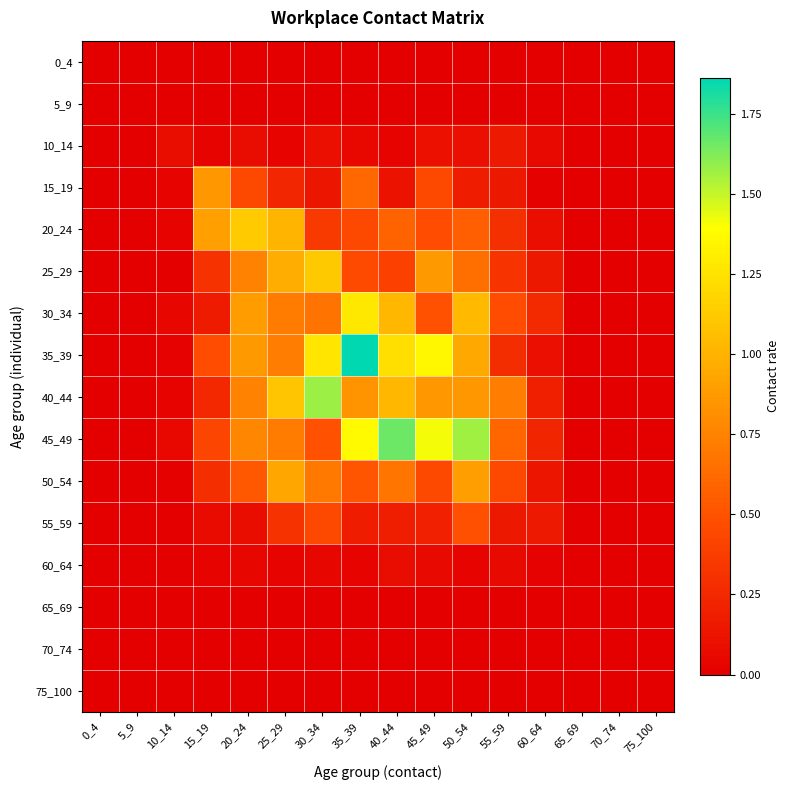

How many distinct data groups are displayed?

16